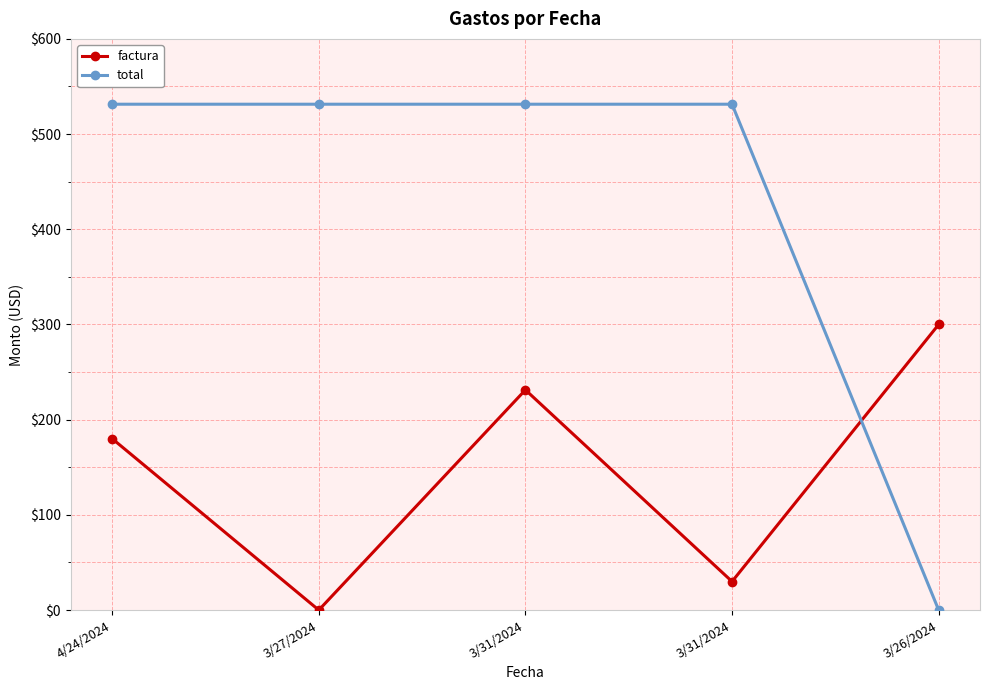

Rank the series at 3/31/2024 from highest to lowest value.

total, factura